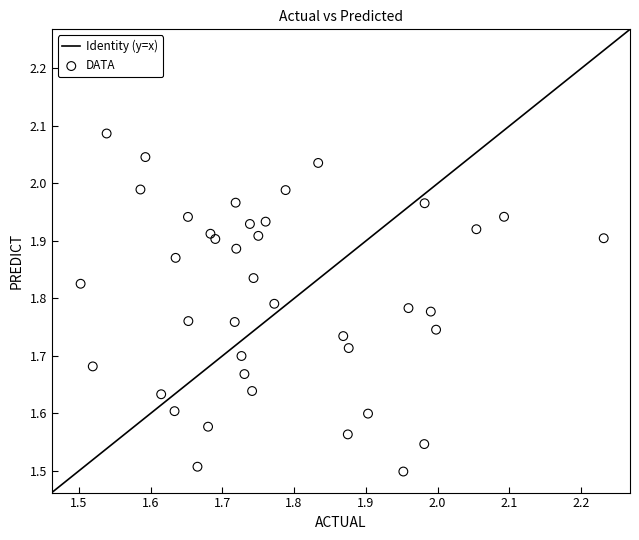

What is the range of Y values (max minus min)?

0.6